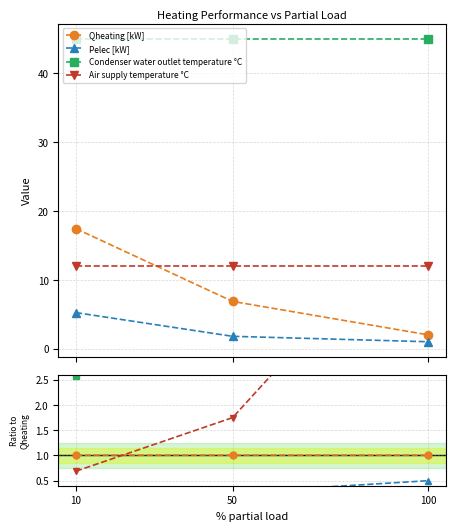

Which series has the largest total across all categories?

Condenser water outlet temperature °C